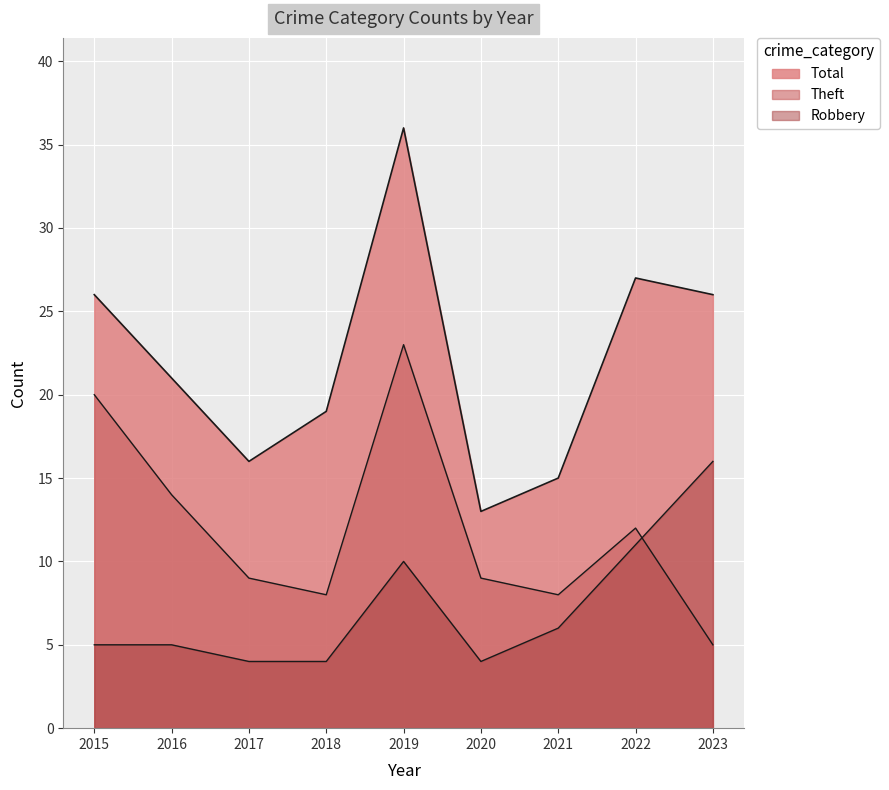

What is the lowest value of the Robbery series?

4